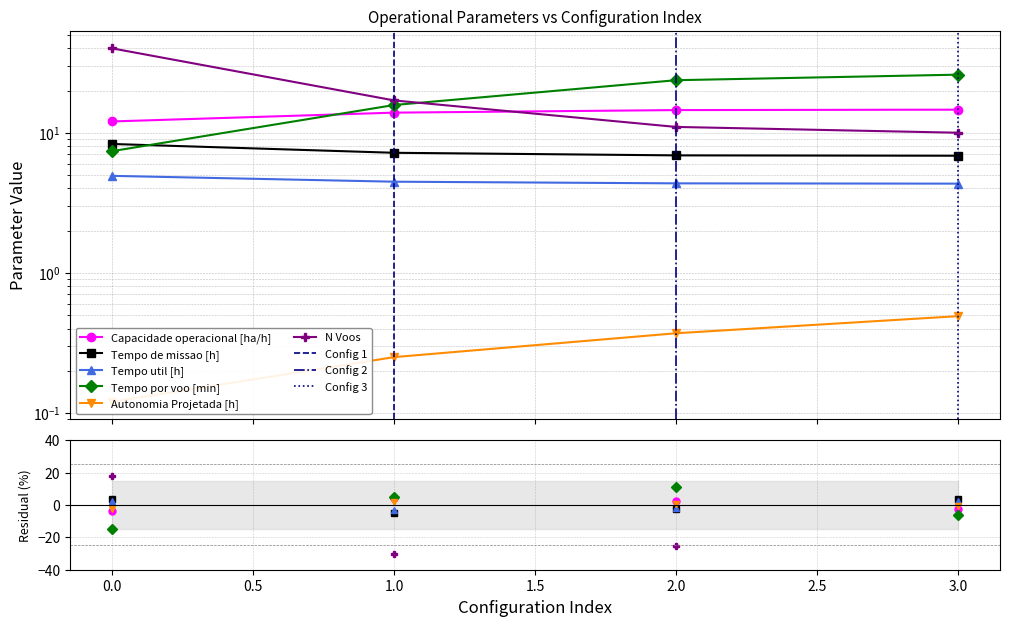

Which series has the largest total across all categories?

N Voos